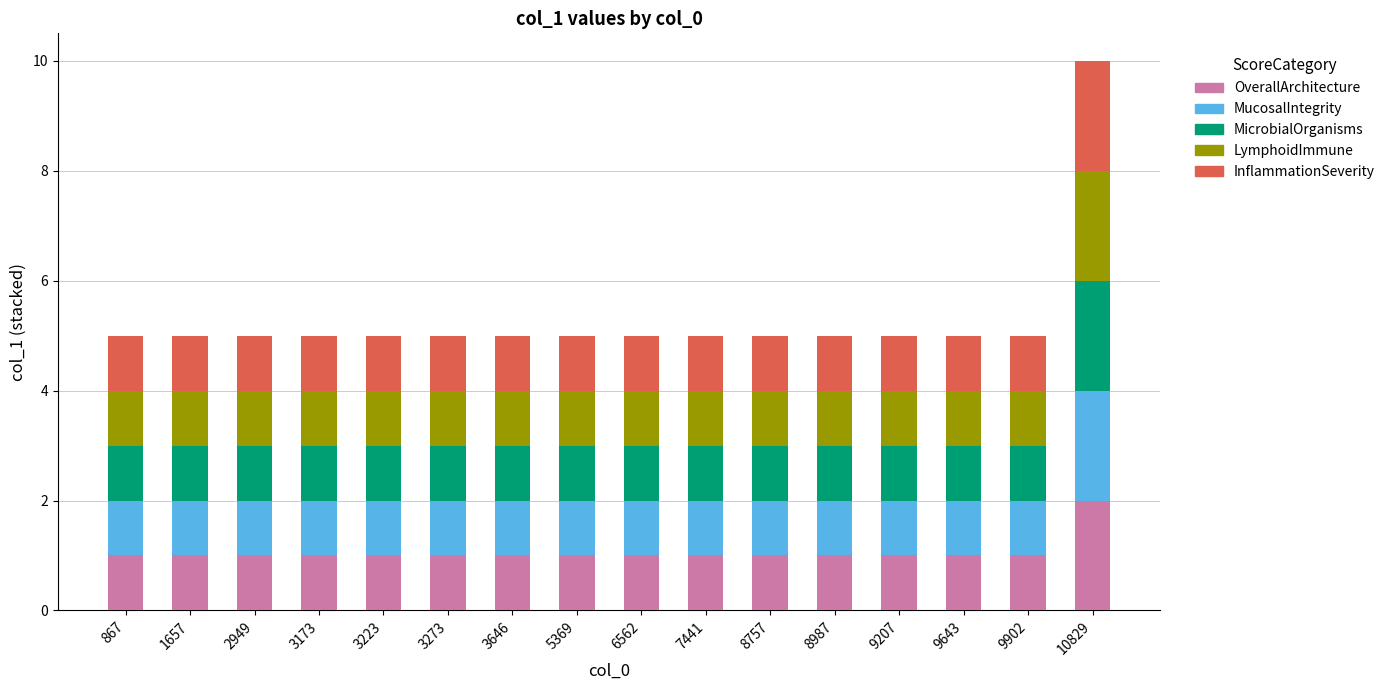

What is the total value across all series at 9207?

5